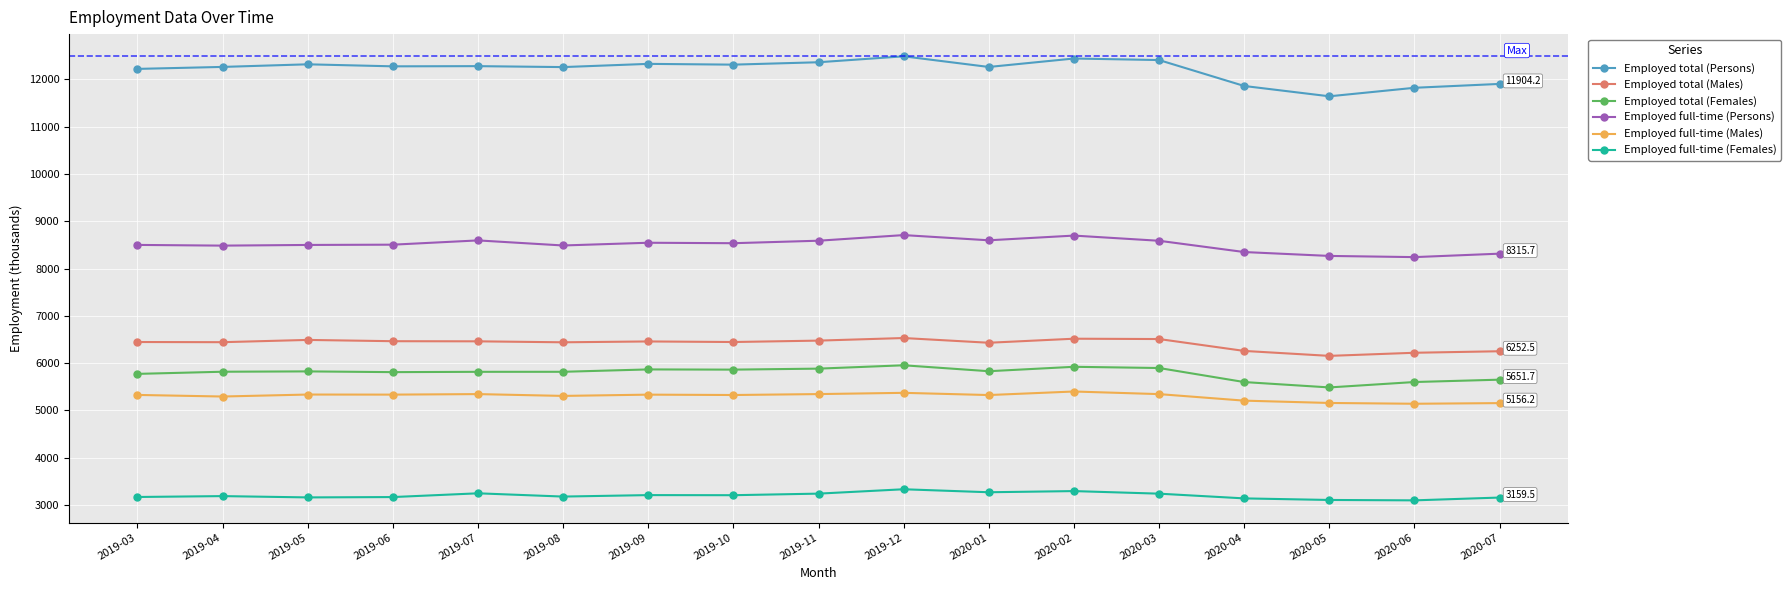

Rank the series at 2019-09 from lowest to highest value.

Employed full-time (Females), Employed full-time (Males), Employed total (Females), Employed total (Males), Employed full-time (Persons), Employed total (Persons)